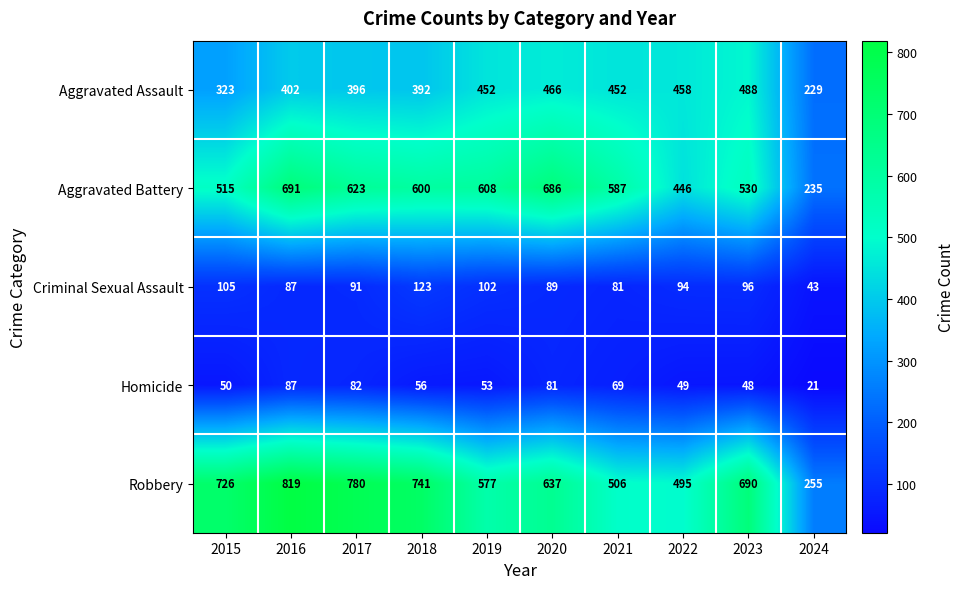

What is the average value of the Robbery series?

623